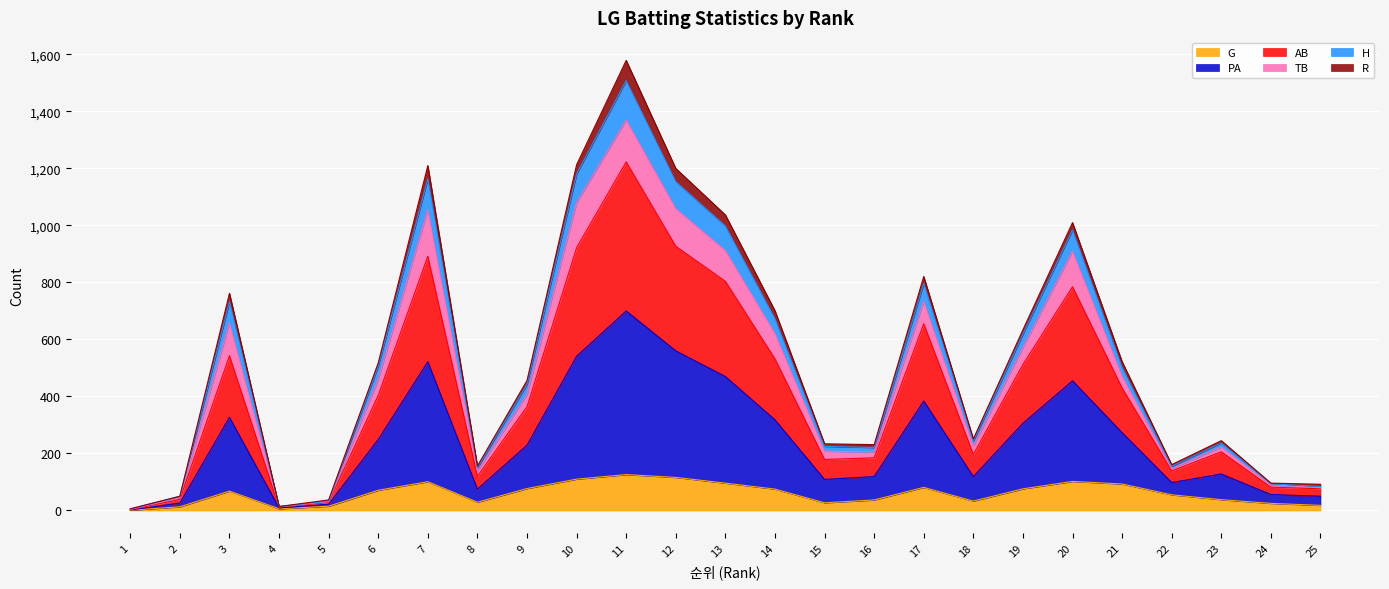

What is the difference between the highest and lowest values at 19?

558